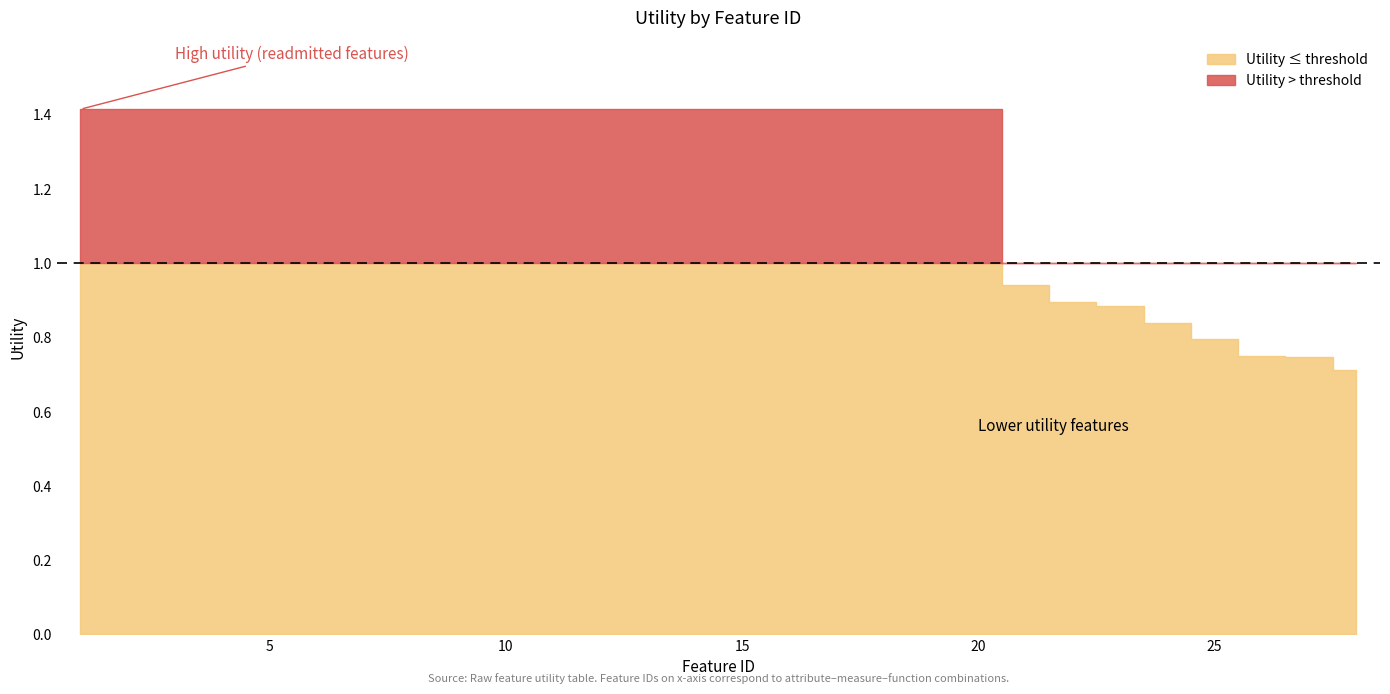

List the labels in order of value, largest first.

1, 2, 3, 4, 5, 6, 7, 8, 9, 10, 11, 12, 13, 14, 15, 16, 17, 18, 19, 20, 21, 22, 23, 24, 25, 26, 27, 28